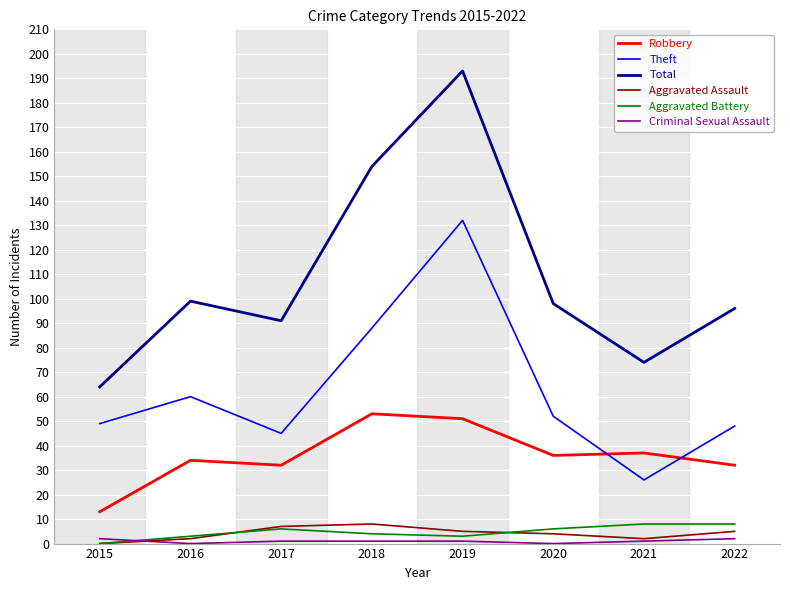

What is the greatest value displayed?

193